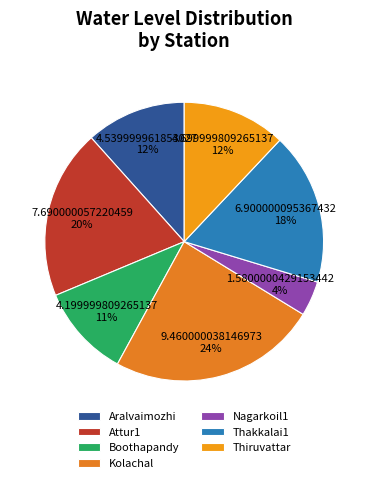

True or false: Aralvaimozhi accounts for 12% of the total.

True